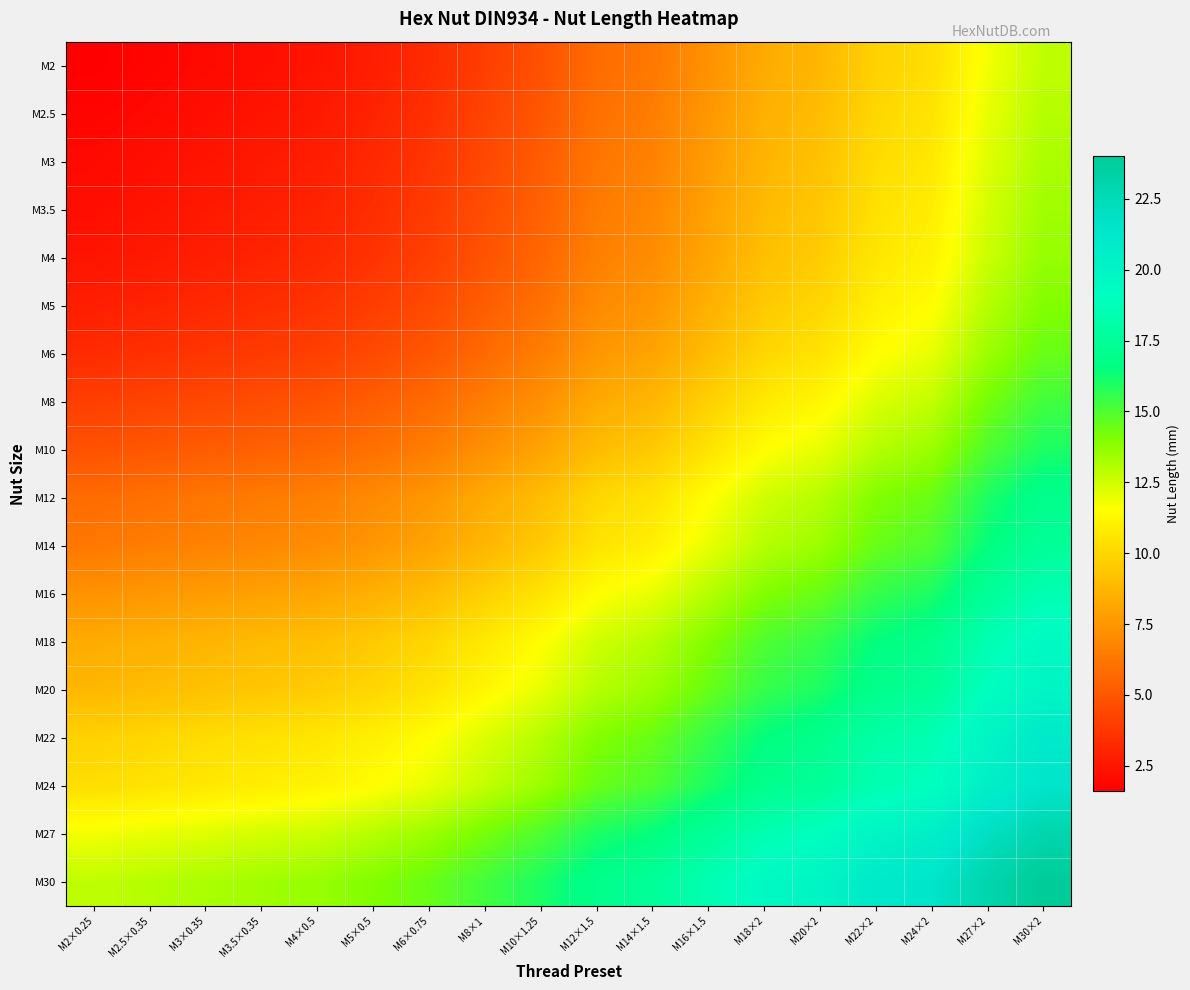

Reading right to left, what are all the values shown in this chart?

M2: M30×2=12.8	M27×2=11.8	M24×2=10.3	M22×2=9.8	M20×2=8.8	M18×2=8.3	M16×1.5=7.3	M14×1.5=6.3	M12×1.5=5.8	M10×1.25=4.8	M8×1=4.0	M6×0.75=3.3	M5×0.5=2.8	M4×0.5=2.4	M3.5×0.35=2.2	M3×0.35=2.0	M2.5×0.35=1.8	M2×0.25=1.6
M2.5: M30×2=13.0	M27×2=12.0	M24×2=10.5	M22×2=10.0	M20×2=9.0	M18×2=8.5	M16×1.5=7.5	M14×1.5=6.5	M12×1.5=6.0	M10×1.25=5.0	M8×1=4.2	M6×0.75=3.5	M5×0.5=3.0	M4×0.5=2.6	M3.5×0.35=2.4	M3×0.35=2.2	M2.5×0.35=2.0	M2×0.25=1.8
M3: M30×2=13.2	M27×2=12.2	M24×2=10.7	M22×2=10.2	M20×2=9.2	M18×2=8.7	M16×1.5=7.7	M14×1.5=6.7	M12×1.5=6.2	M10×1.25=5.2	M8×1=4.5	M6×0.75=3.7	M5×0.5=3.2	M4×0.5=2.8	M3.5×0.35=2.6	M3×0.35=2.4	M2.5×0.35=2.2	M2×0.25=2.0
M3.5: M30×2=13.4	M27×2=12.4	M24×2=10.9	M22×2=10.4	M20×2=9.4	M18×2=8.9	M16×1.5=7.9	M14×1.5=6.9	M12×1.5=6.4	M10×1.25=5.4	M8×1=4.7	M6×0.75=3.9	M5×0.5=3.4	M4×0.5=3.0	M3.5×0.35=2.8	M3×0.35=2.6	M2.5×0.35=2.4	M2×0.25=2.2
M4: M30×2=13.6	M27×2=12.6	M24×2=11.1	M22×2=10.6	M20×2=9.6	M18×2=9.1	M16×1.5=8.1	M14×1.5=7.1	M12×1.5=6.6	M10×1.25=5.6	M8×1=4.8	M6×0.75=4.1	M5×0.5=3.6	M4×0.5=3.2	M3.5×0.35=3.0	M3×0.35=2.8	M2.5×0.35=2.6	M2×0.25=2.4
M5: M30×2=14.0	M27×2=13.0	M24×2=11.5	M22×2=11.0	M20×2=10.0	M18×2=9.5	M16×1.5=8.5	M14×1.5=7.5	M12×1.5=7.0	M10×1.25=6.0	M8×1=5.2	M6×0.75=4.5	M5×0.5=4.0	M4×0.5=3.6	M3.5×0.35=3.4	M3×0.35=3.2	M2.5×0.35=3.0	M2×0.25=2.8
M6: M30×2=14.5	M27×2=13.5	M24×2=12.0	M22×2=11.5	M20×2=10.5	M18×2=10.0	M16×1.5=9.0	M14×1.5=8.0	M12×1.5=7.5	M10×1.25=6.5	M8×1=5.8	M6×0.75=5.0	M5×0.5=4.5	M4×0.5=4.1	M3.5×0.35=3.9	M3×0.35=3.7	M2.5×0.35=3.5	M2×0.25=3.3
M8: M30×2=15.2	M27×2=14.2	M24×2=12.8	M22×2=12.2	M20×2=11.2	M18×2=10.8	M16×1.5=9.8	M14×1.5=8.8	M12×1.5=8.2	M10×1.25=7.2	M8×1=6.5	M6×0.75=5.8	M5×0.5=5.2	M4×0.5=4.8	M3.5×0.35=4.7	M3×0.35=4.5	M2.5×0.35=4.2	M2×0.25=4.0
M10: M30×2=16.0	M27×2=15.0	M24×2=13.5	M22×2=13.0	M20×2=12.0	M18×2=11.5	M16×1.5=10.5	M14×1.5=9.5	M12×1.5=9.0	M10×1.25=8.0	M8×1=7.2	M6×0.75=6.5	M5×0.5=6.0	M4×0.5=5.6	M3.5×0.35=5.4	M3×0.35=5.2	M2.5×0.35=5.0	M2×0.25=4.8
M12: M30×2=17.0	M27×2=16.0	M24×2=14.5	M22×2=14.0	M20×2=13.0	M18×2=12.5	M16×1.5=11.5	M14×1.5=10.5	M12×1.5=10.0	M10×1.25=9.0	M8×1=8.2	M6×0.75=7.5	M5×0.5=7.0	M4×0.5=6.6	M3.5×0.35=6.4	M3×0.35=6.2	M2.5×0.35=6.0	M2×0.25=5.8
M14: M30×2=17.5	M27×2=16.5	M24×2=15.0	M22×2=14.5	M20×2=13.5	M18×2=13.0	M16×1.5=12.0	M14×1.5=11.0	M12×1.5=10.5	M10×1.25=9.5	M8×1=8.8	M6×0.75=8.0	M5×0.5=7.5	M4×0.5=7.1	M3.5×0.35=6.9	M3×0.35=6.7	M2.5×0.35=6.5	M2×0.25=6.3
M16: M30×2=18.5	M27×2=17.5	M24×2=16.0	M22×2=15.5	M20×2=14.5	M18×2=14.0	M16×1.5=13.0	M14×1.5=12.0	M12×1.5=11.5	M10×1.25=10.5	M8×1=9.8	M6×0.75=9.0	M5×0.5=8.5	M4×0.5=8.1	M3.5×0.35=7.9	M3×0.35=7.7	M2.5×0.35=7.5	M2×0.25=7.3
M18: M30×2=19.5	M27×2=18.5	M24×2=17.0	M22×2=16.5	M20×2=15.5	M18×2=15.0	M16×1.5=14.0	M14×1.5=13.0	M12×1.5=12.5	M10×1.25=11.5	M8×1=10.8	M6×0.75=10.0	M5×0.5=9.5	M4×0.5=9.1	M3.5×0.35=8.9	M3×0.35=8.7	M2.5×0.35=8.5	M2×0.25=8.3
M20: M30×2=20.0	M27×2=19.0	M24×2=17.5	M22×2=17.0	M20×2=16.0	M18×2=15.5	M16×1.5=14.5	M14×1.5=13.5	M12×1.5=13.0	M10×1.25=12.0	M8×1=11.2	M6×0.75=10.5	M5×0.5=10.0	M4×0.5=9.6	M3.5×0.35=9.4	M3×0.35=9.2	M2.5×0.35=9.0	M2×0.25=8.8
M22: M30×2=21.0	M27×2=20.0	M24×2=18.5	M22×2=18.0	M20×2=17.0	M18×2=16.5	M16×1.5=15.5	M14×1.5=14.5	M12×1.5=14.0	M10×1.25=13.0	M8×1=12.2	M6×0.75=11.5	M5×0.5=11.0	M4×0.5=10.6	M3.5×0.35=10.4	M3×0.35=10.2	M2.5×0.35=10.0	M2×0.25=9.8
M24: M30×2=21.5	M27×2=20.5	M24×2=19.0	M22×2=18.5	M20×2=17.5	M18×2=17.0	M16×1.5=16.0	M14×1.5=15.0	M12×1.5=14.5	M10×1.25=13.5	M8×1=12.8	M6×0.75=12.0	M5×0.5=11.5	M4×0.5=11.1	M3.5×0.35=10.9	M3×0.35=10.7	M2.5×0.35=10.5	M2×0.25=10.3
M27: M30×2=23.0	M27×2=22.0	M24×2=20.5	M22×2=20.0	M20×2=19.0	M18×2=18.5	M16×1.5=17.5	M14×1.5=16.5	M12×1.5=16.0	M10×1.25=15.0	M8×1=14.2	M6×0.75=13.5	M5×0.5=13.0	M4×0.5=12.6	M3.5×0.35=12.4	M3×0.35=12.2	M2.5×0.35=12.0	M2×0.25=11.8
M30: M30×2=24.0	M27×2=23.0	M24×2=21.5	M22×2=21.0	M20×2=20.0	M18×2=19.5	M16×1.5=18.5	M14×1.5=17.5	M12×1.5=17.0	M10×1.25=16.0	M8×1=15.2	M6×0.75=14.5	M5×0.5=14.0	M4×0.5=13.6	M3.5×0.35=13.4	M3×0.35=13.2	M2.5×0.35=13.0	M2×0.25=12.8